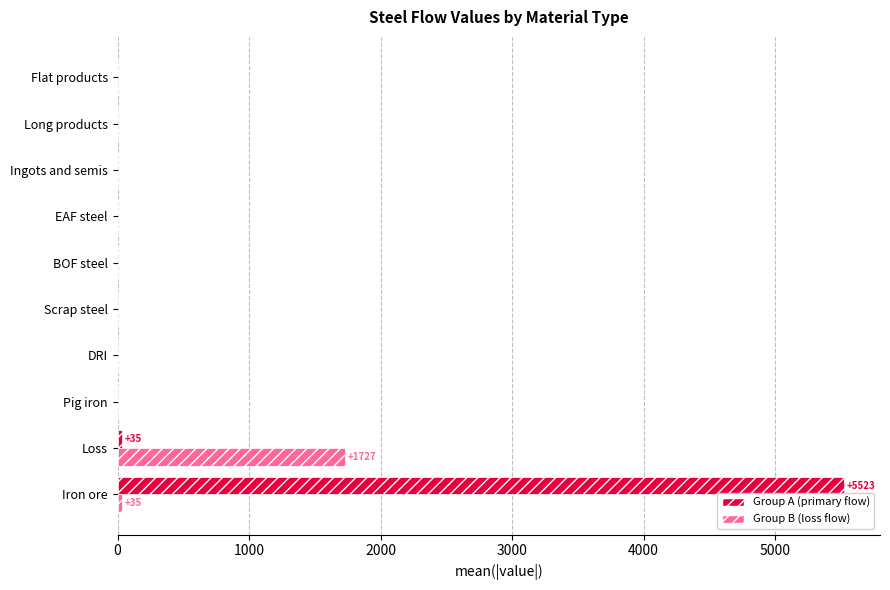

The Group A (primary flow) series shows 0.0 at Pig iron. True or false?

True